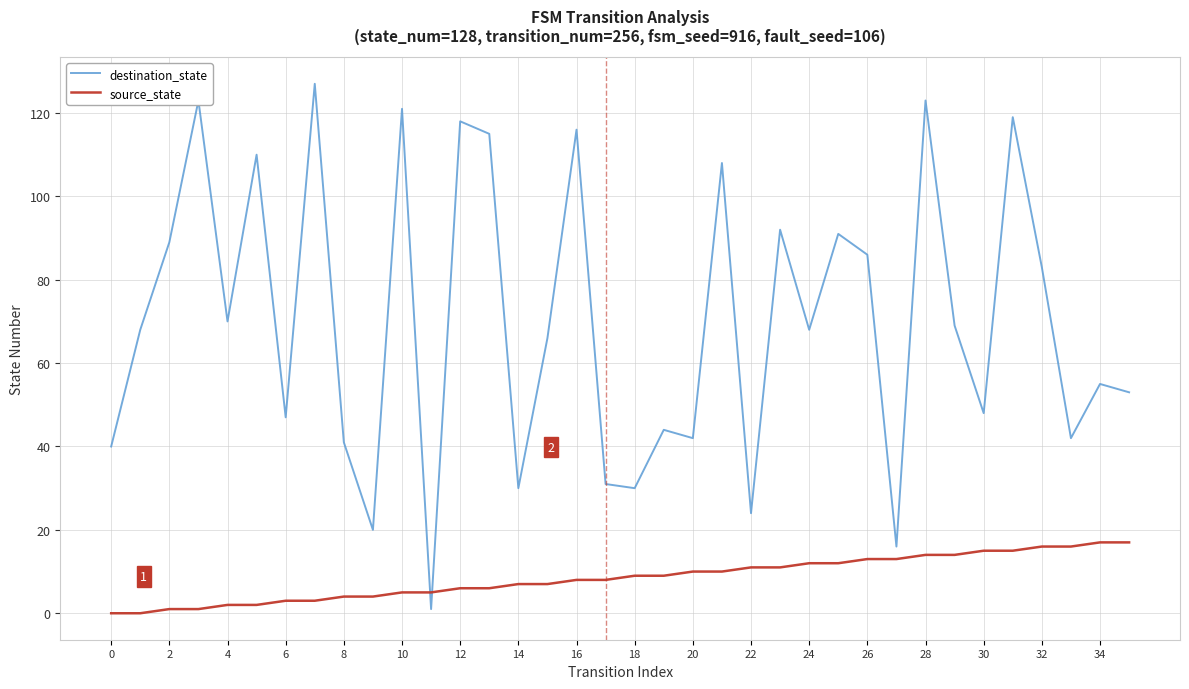

Which series ends up on top after the final intersection of destination_state and source_state?

destination_state